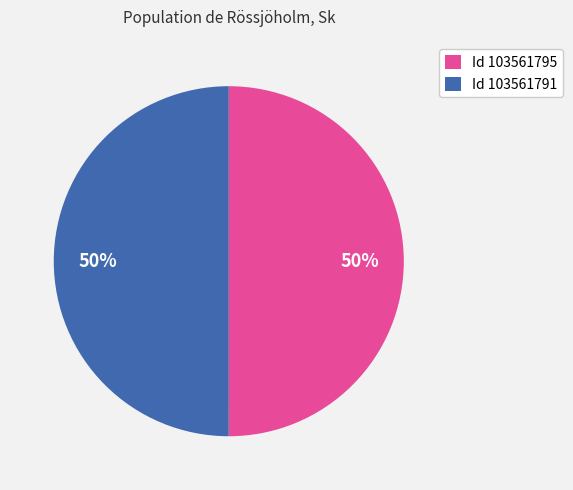

How many slices are in this pie chart?

2